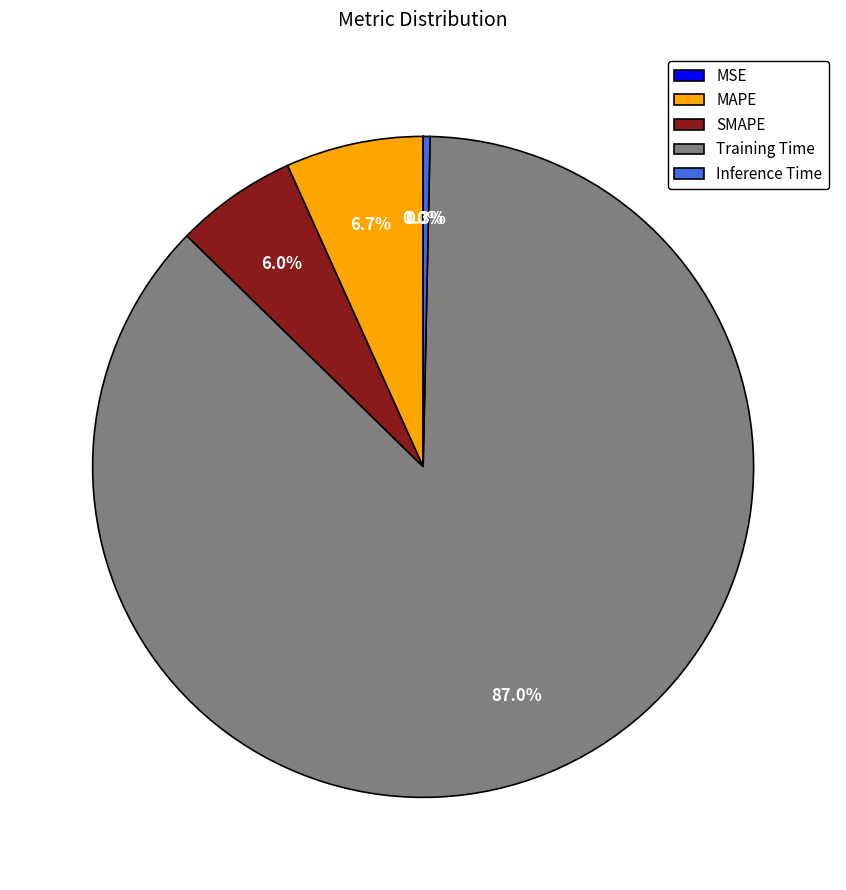

Which category has the biggest portion of the pie?

Training Time